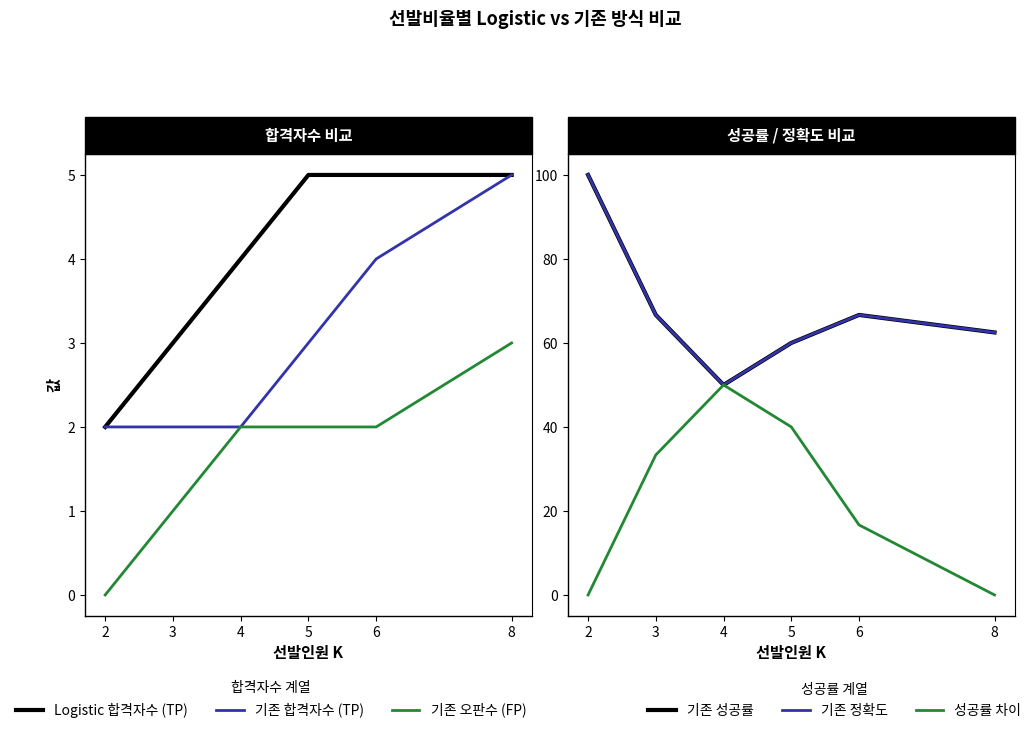

What value does the Logistic 합격자수 (TP) series have at 6?

5.0